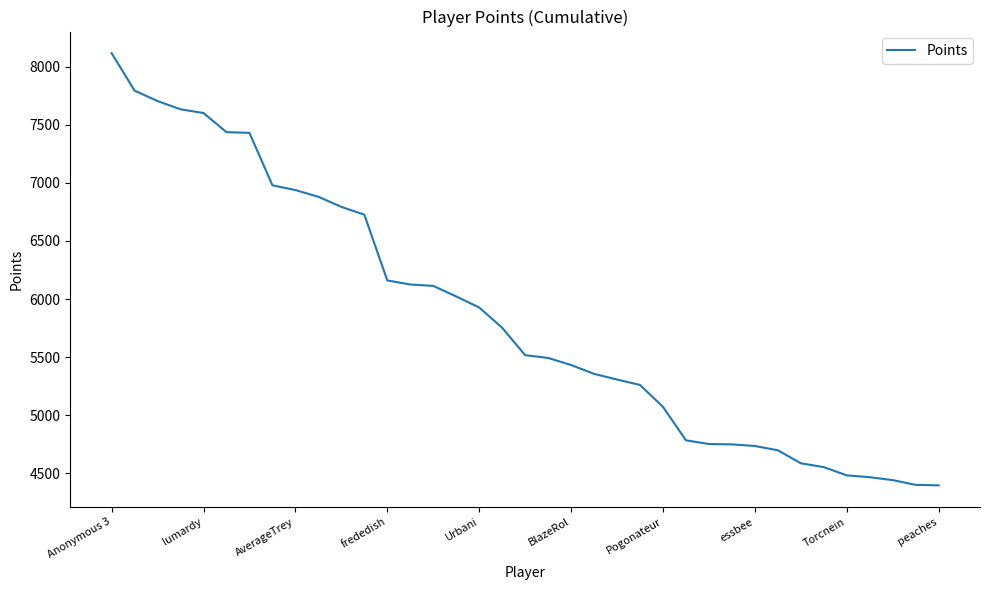

What is the sum of all values?

216596